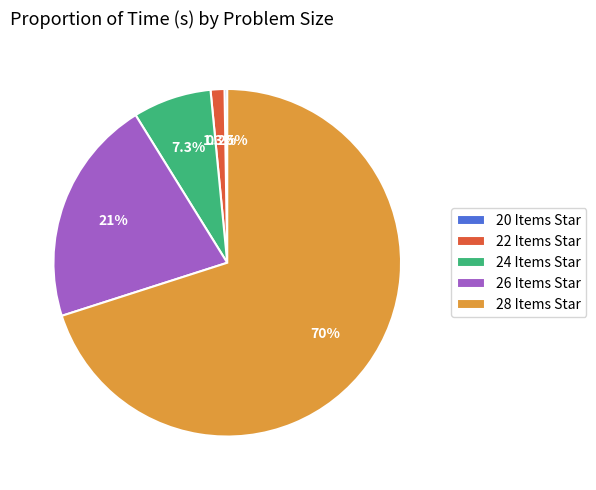

Does any single category account for the majority?

Yes